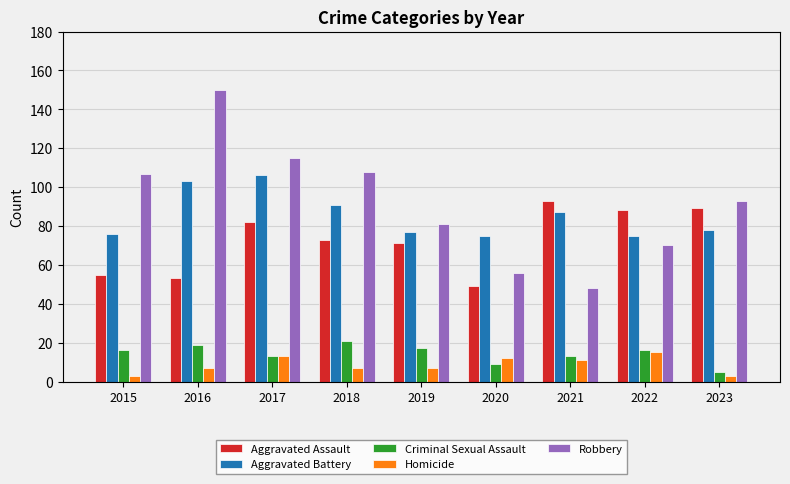

What is the difference between the highest and lowest values at 2020?

66